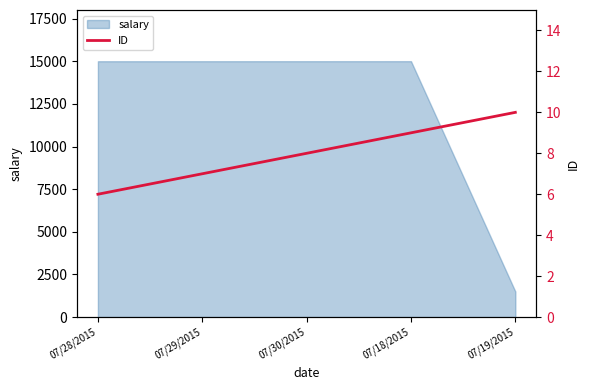

What is the label of the 1st point from the right?

07/19/2015